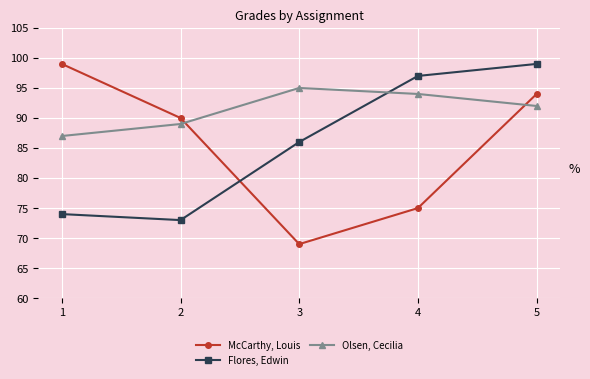

What is the average value of the McCarthy, Louis series?

85